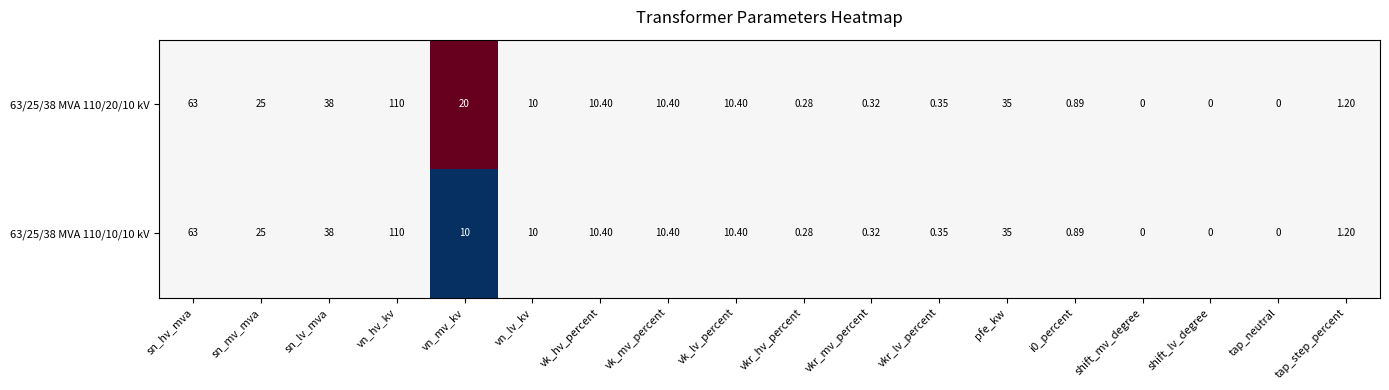

At which category is the sum across all series the highest?

vn_hv_kv